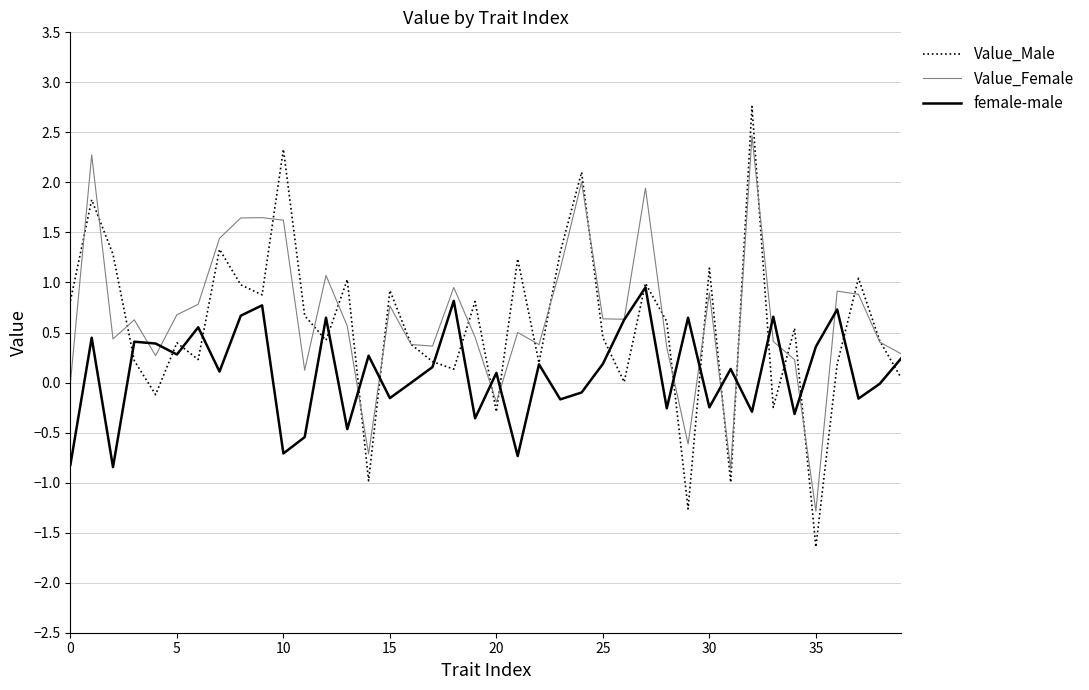

What is the minimum value shown in the chart?

-1.6